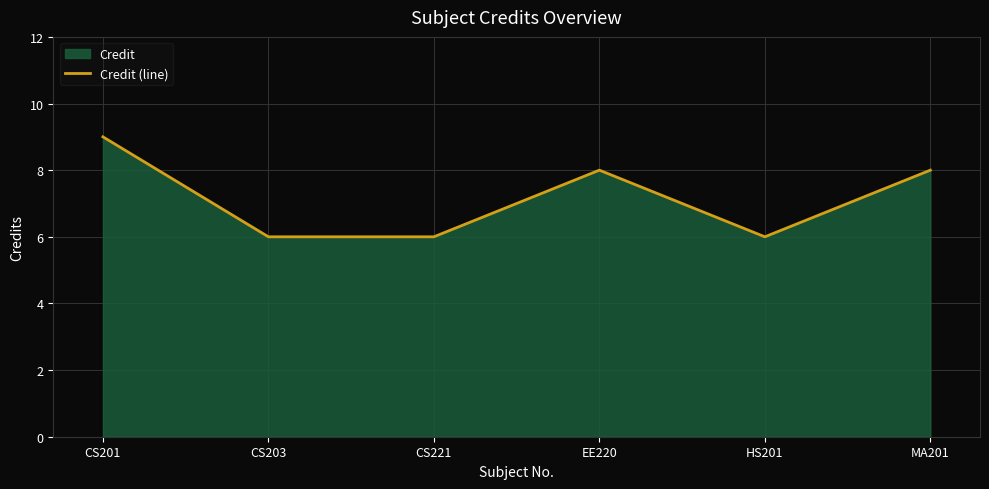

Where does the data first go above 8?

CS201